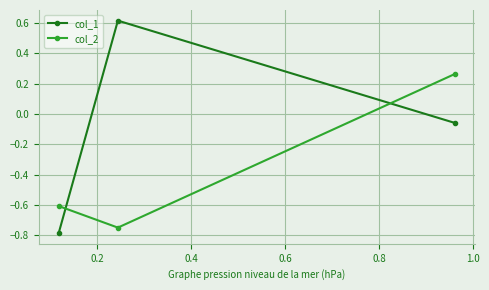

List the series in order of their overall mean, lowest first.

col_2, col_1